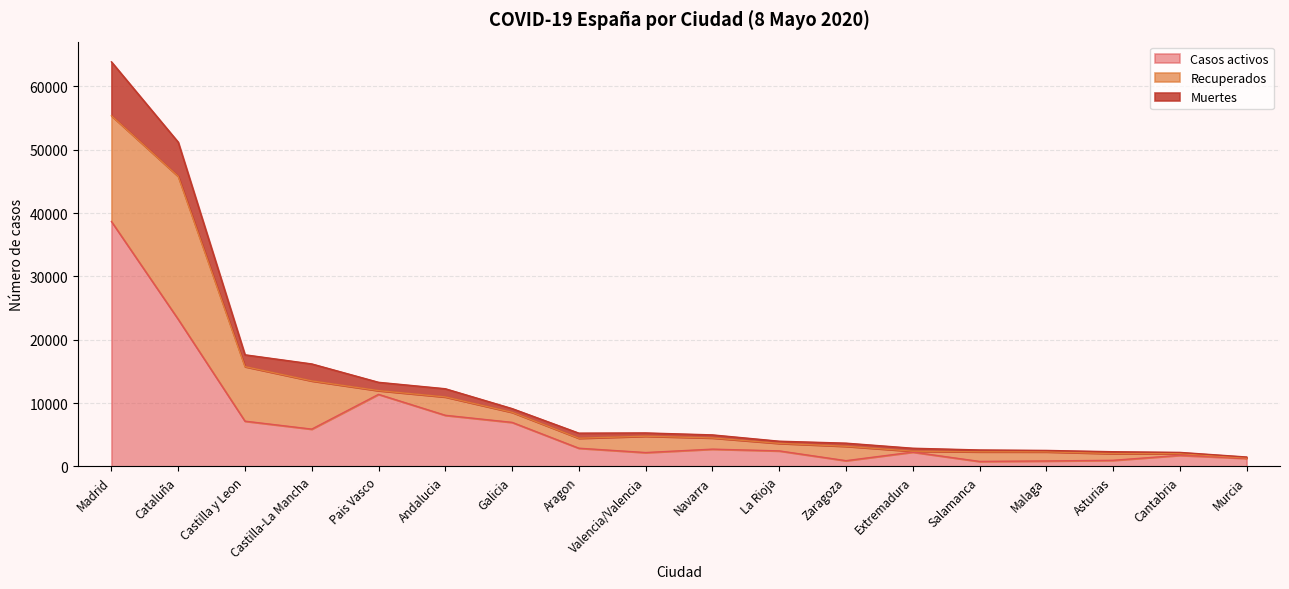

Where is the first local maximum for Muertes?

Valencia/Valencia